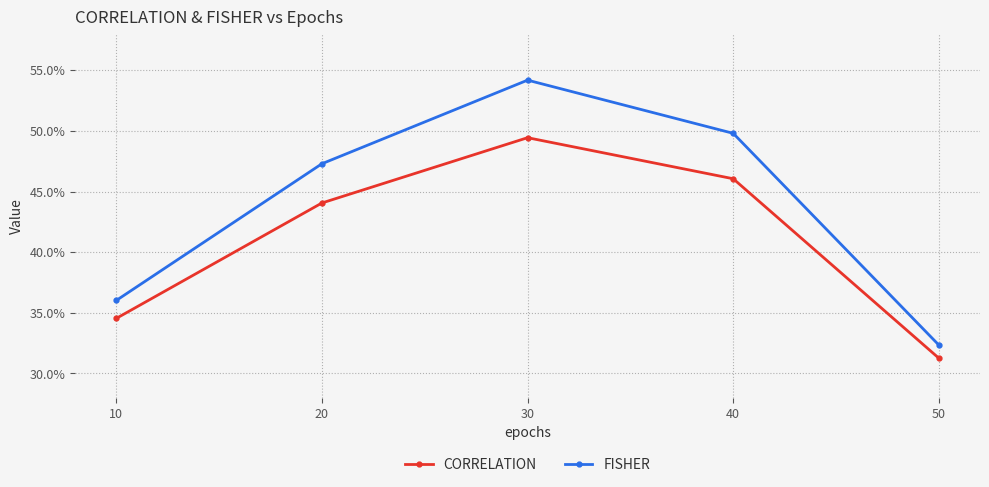

True or false: CORRELATION and FISHER cross at least once.

False